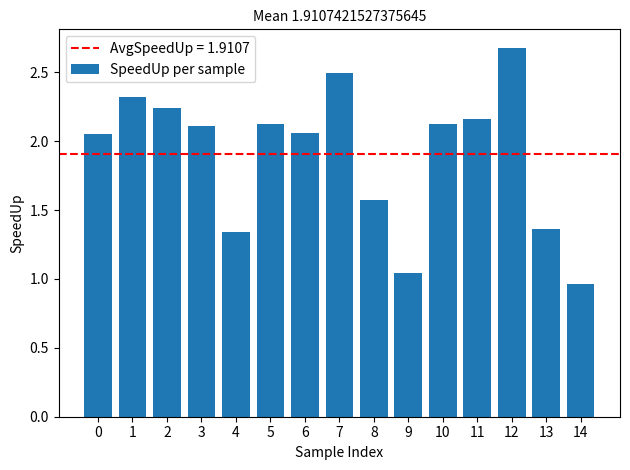

What is the average value?

1.9